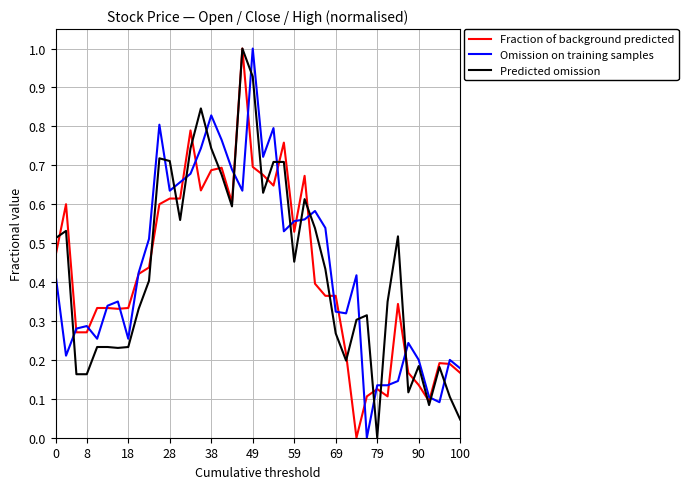

What is the maximum value shown in the chart?

1.0